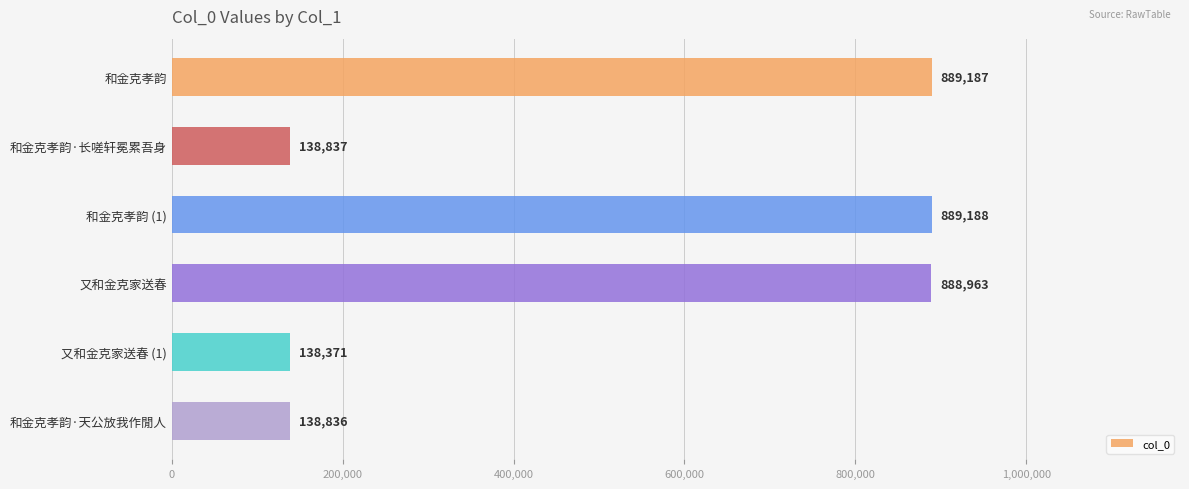

Which category has the highest value across all series?

和金克孝韵 (1)